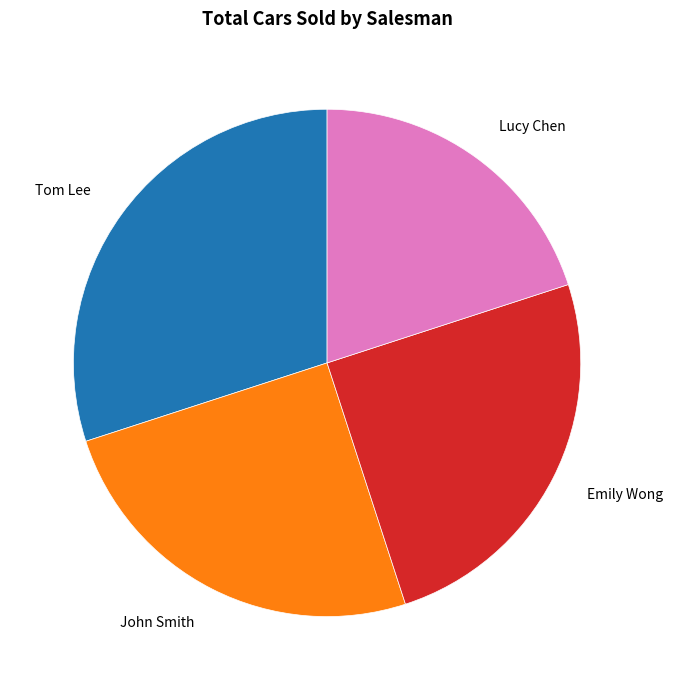

Does John Smith account for over 50% of the chart?

No